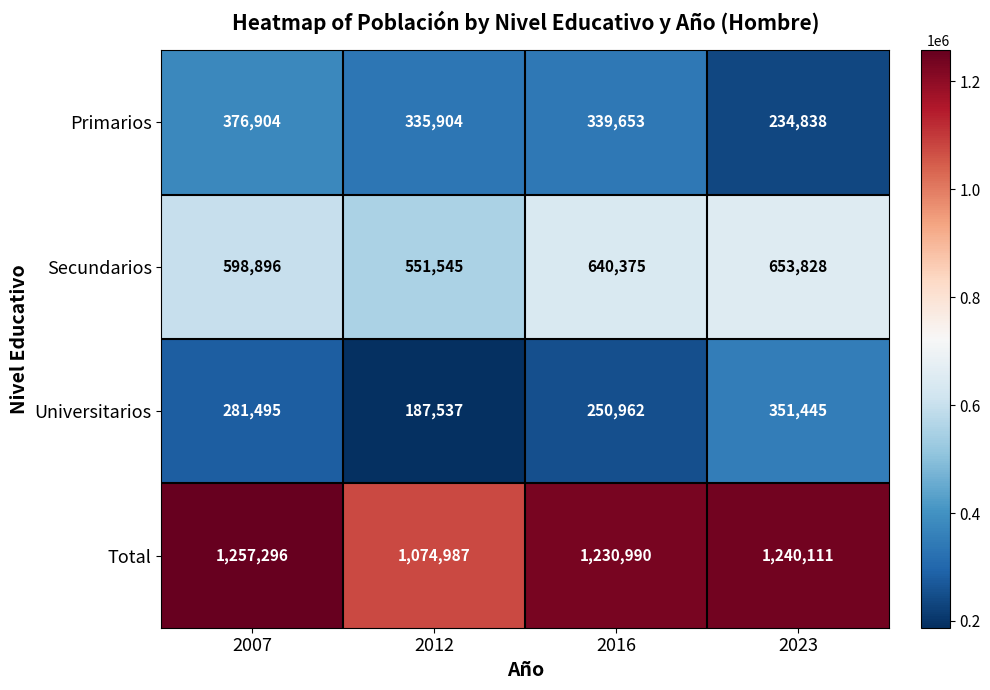

True or false: Secundarios has a value of 988080 at 2007.

False